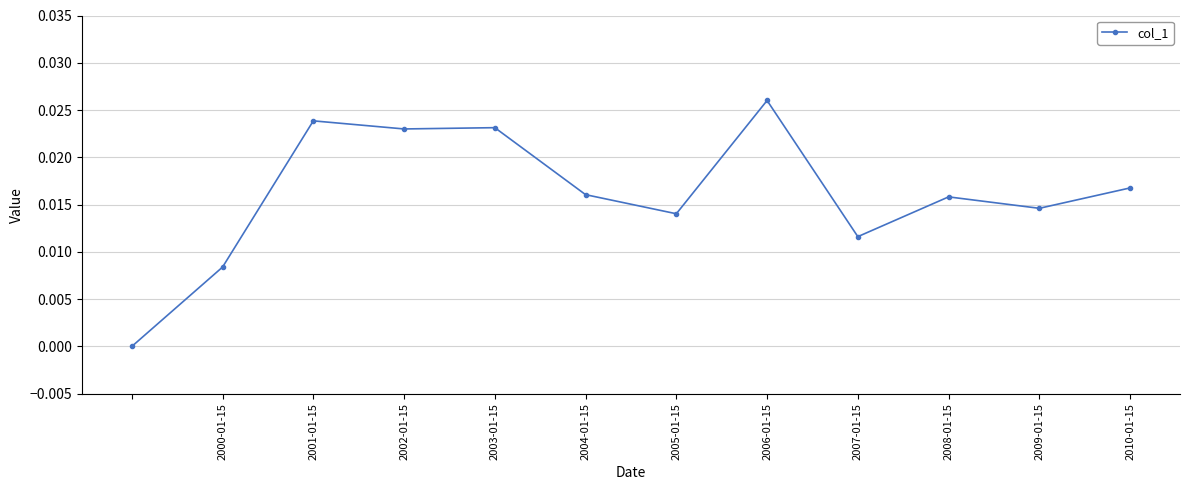

True or false: the data has more than 0 interior local peaks.

True